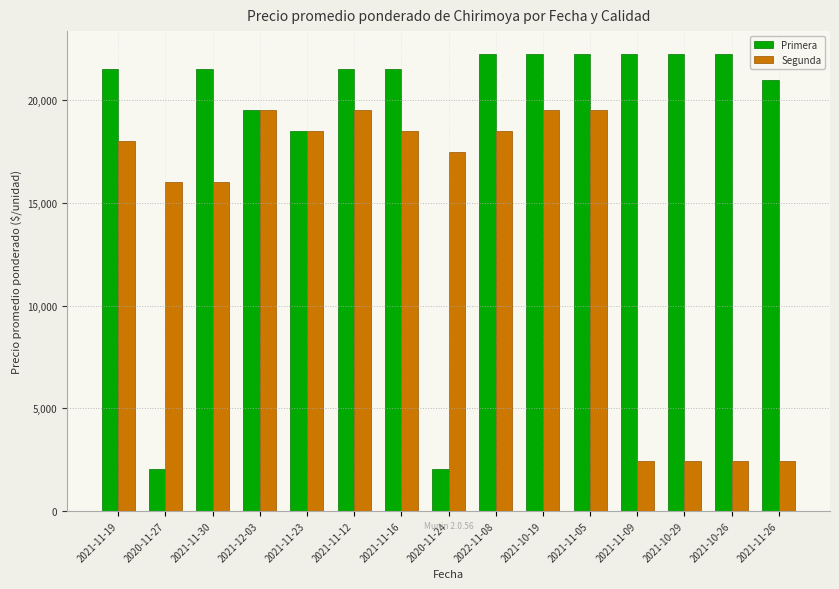

What is the greatest value displayed?

22250